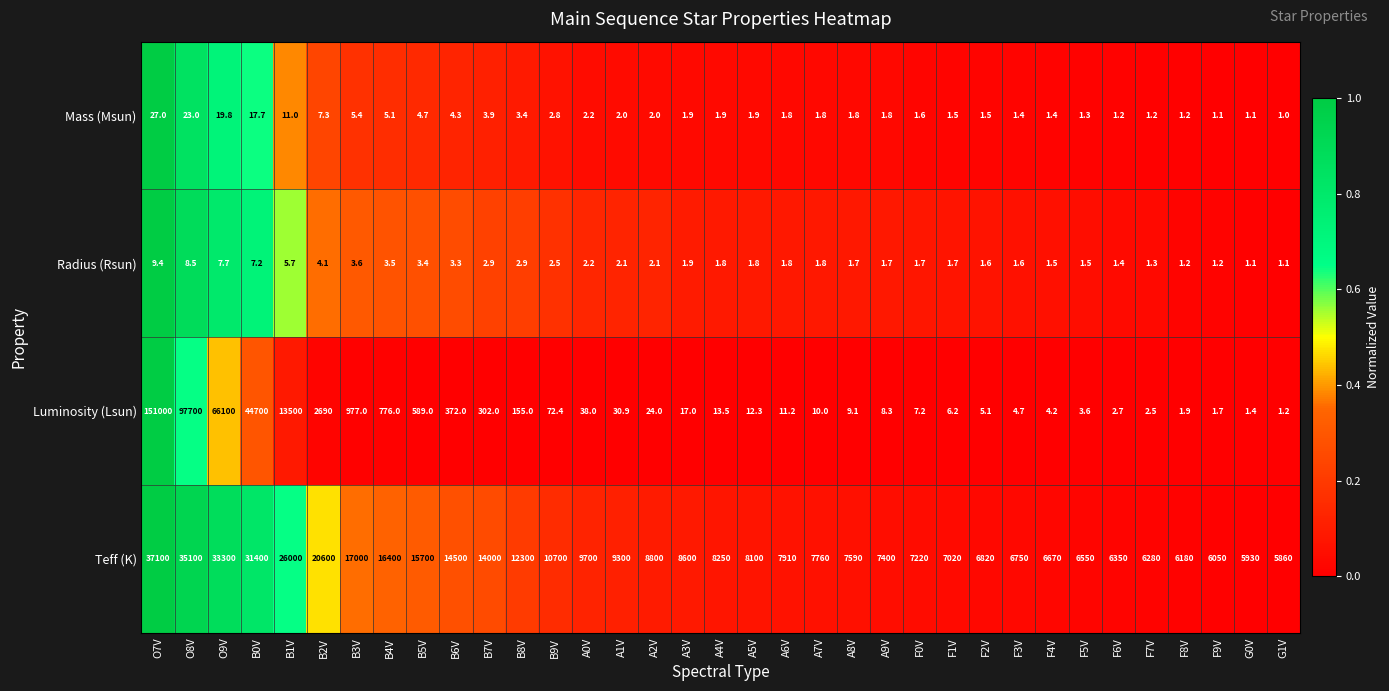

What is the maximum value shown in the chart?

151000.0